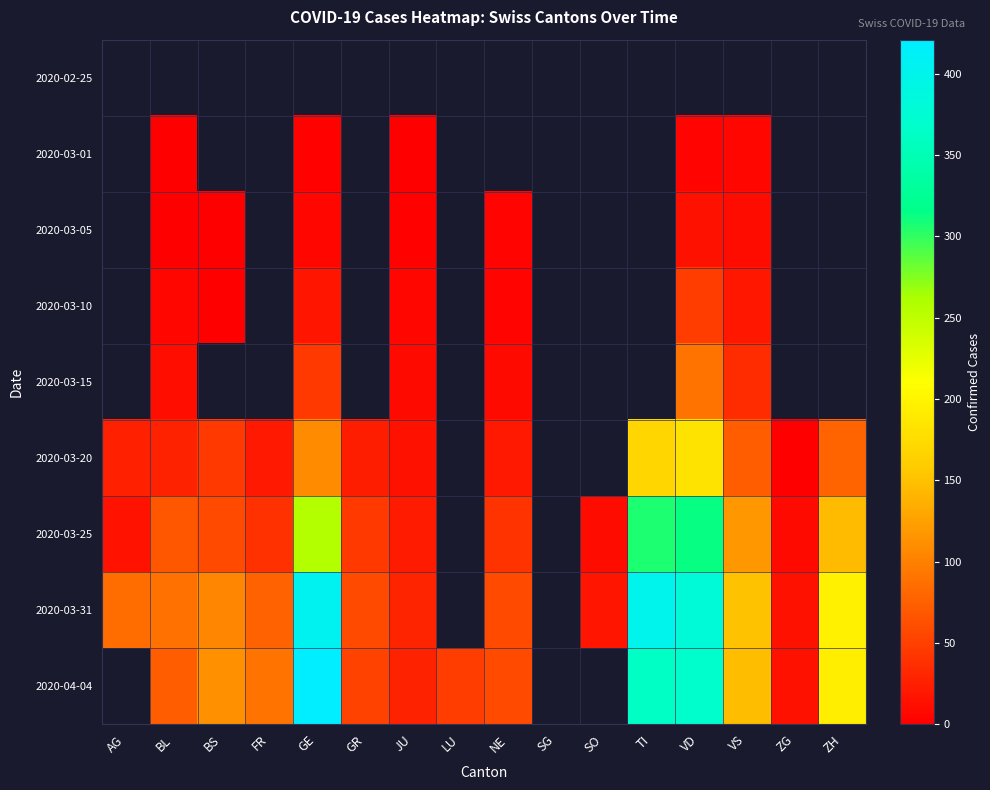

How many series are shown in this chart?

9